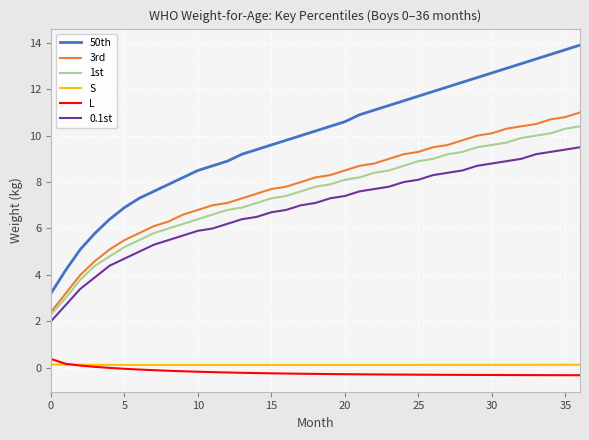

Which series has the largest total across all categories?

50th